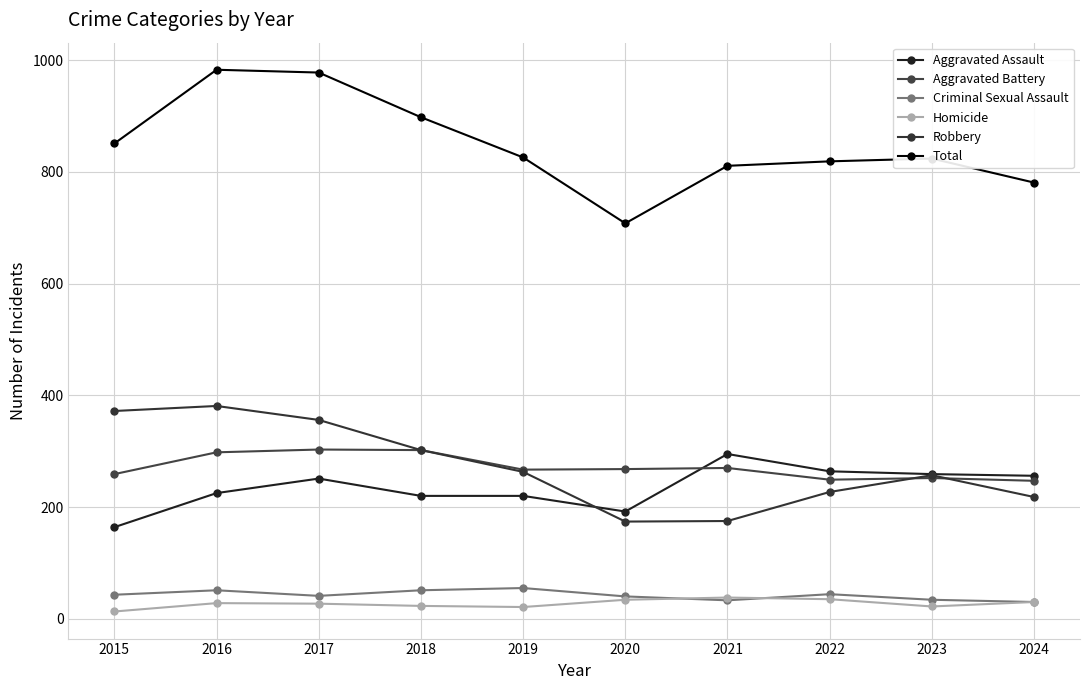

Is this an area chart (filled region under the line)?

No